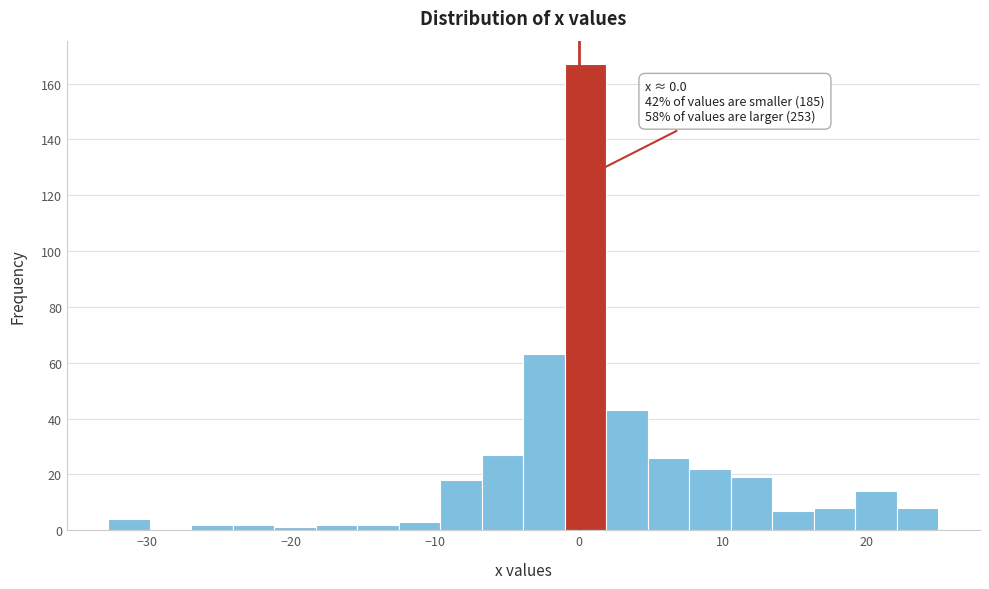

Read against the x-axis, roughly where is the centre of the tallest bar?

0